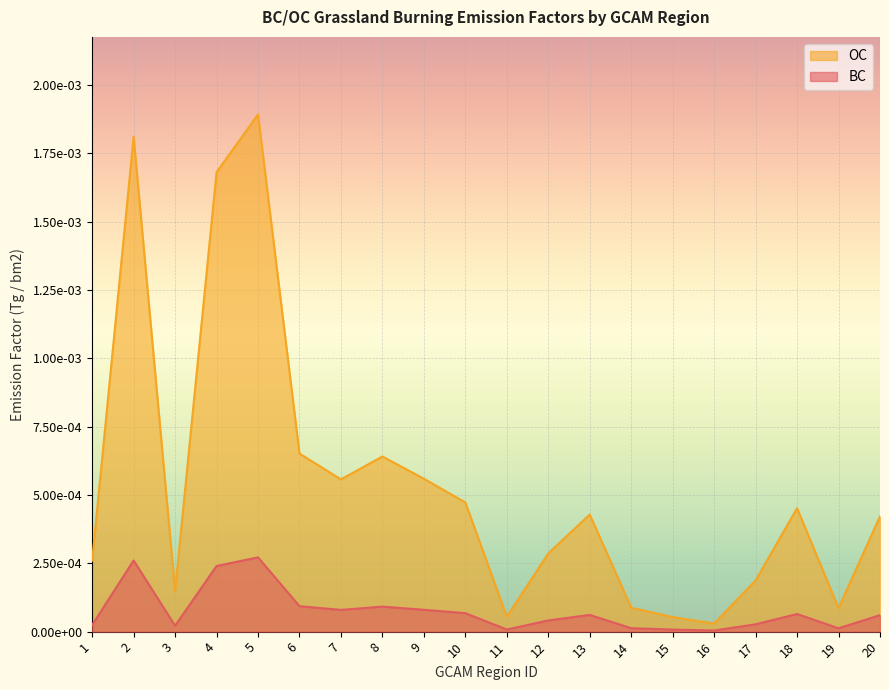

True or false: OC and BC intersect in this chart.

False